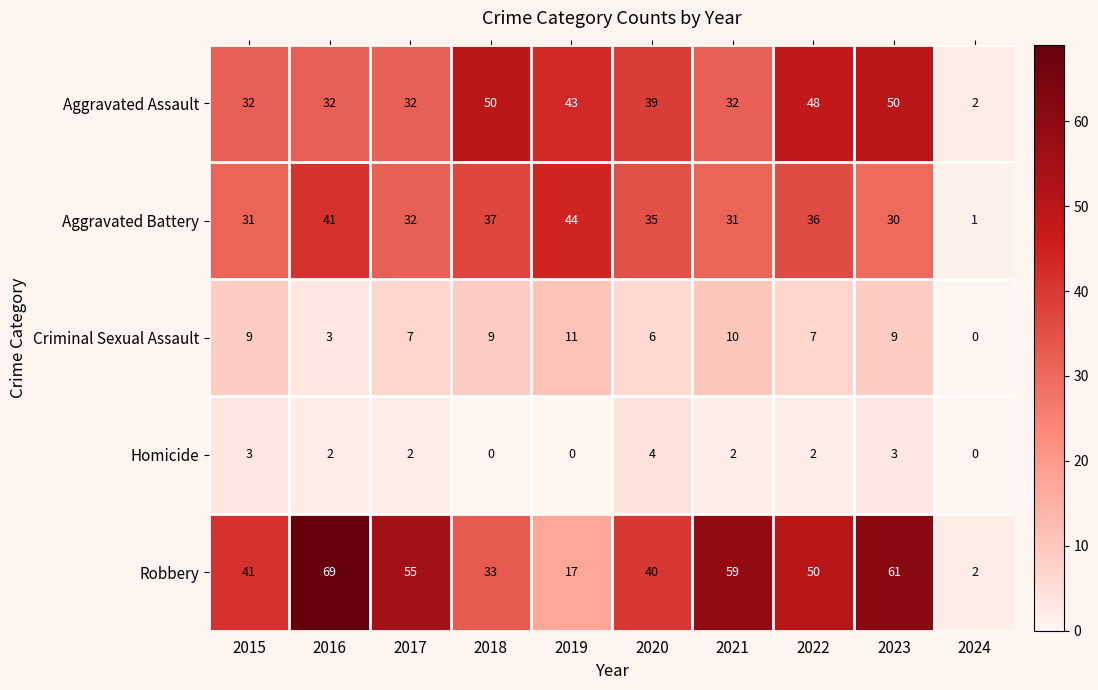

Read the Criminal Sexual Assault value at 2021, to the nearest 5.

10